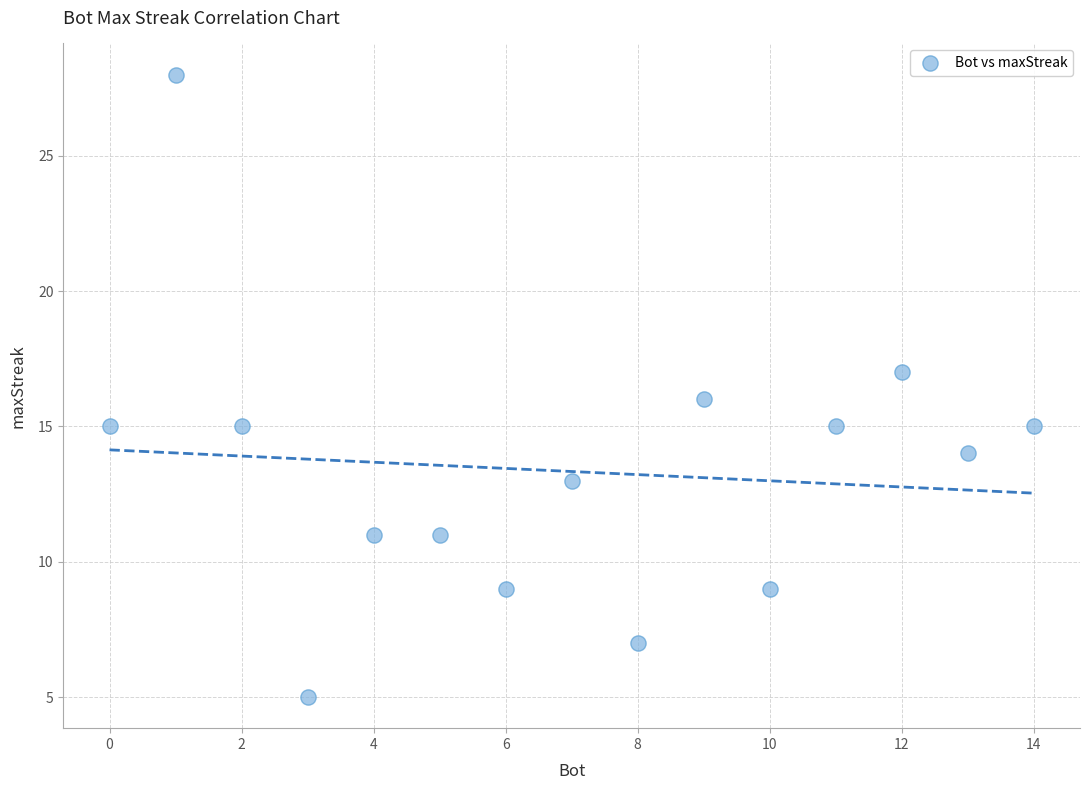

What is the range of X values (max minus min)?

14